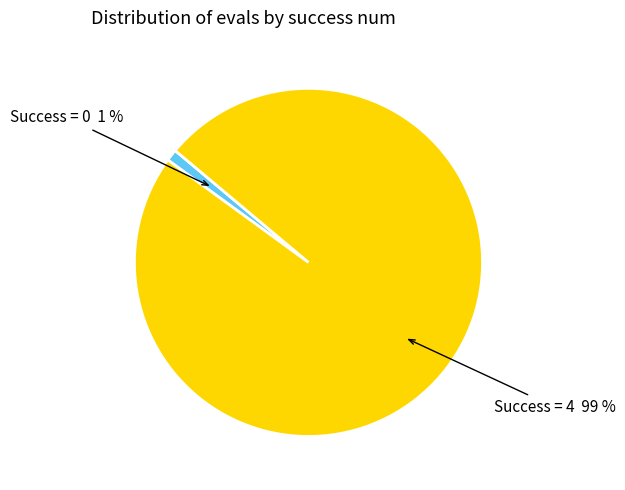

Is there a majority slice in this chart?

Yes